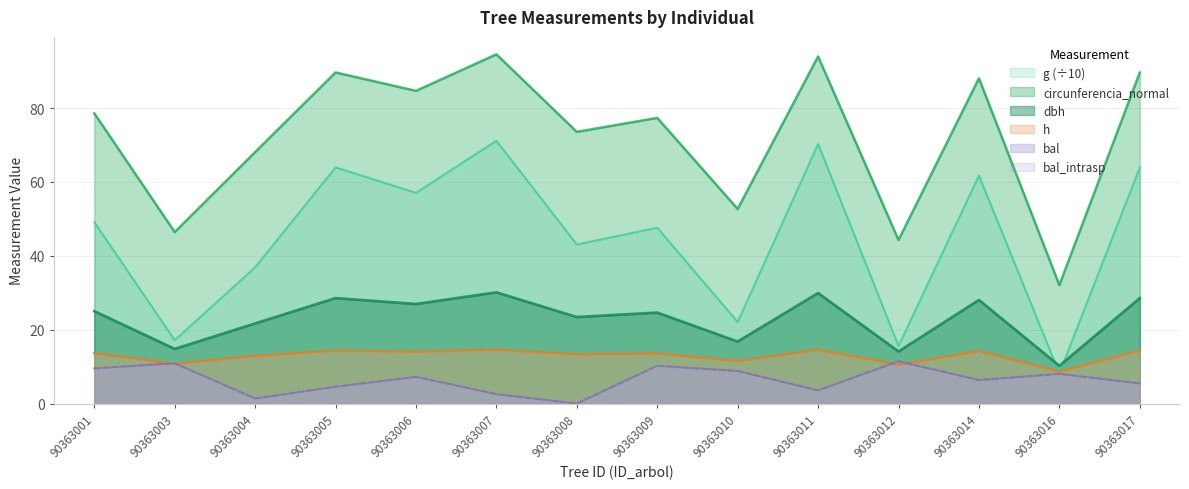

How many categories are shown in the chart?

14